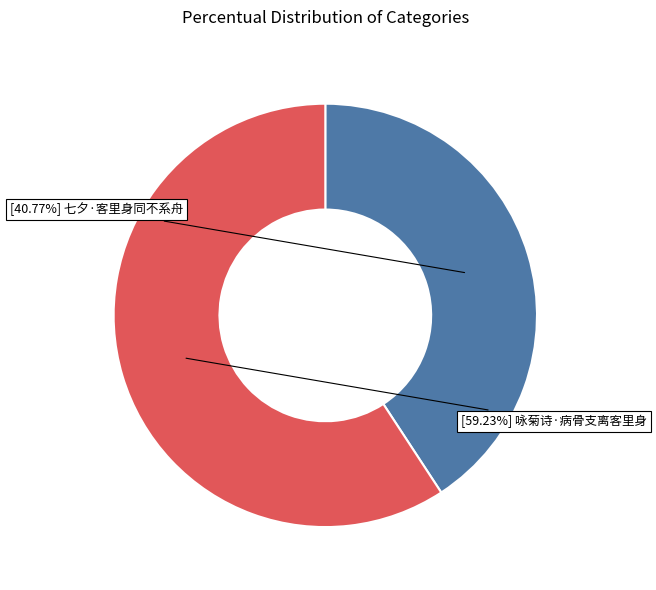

Is there a majority slice in this chart?

Yes